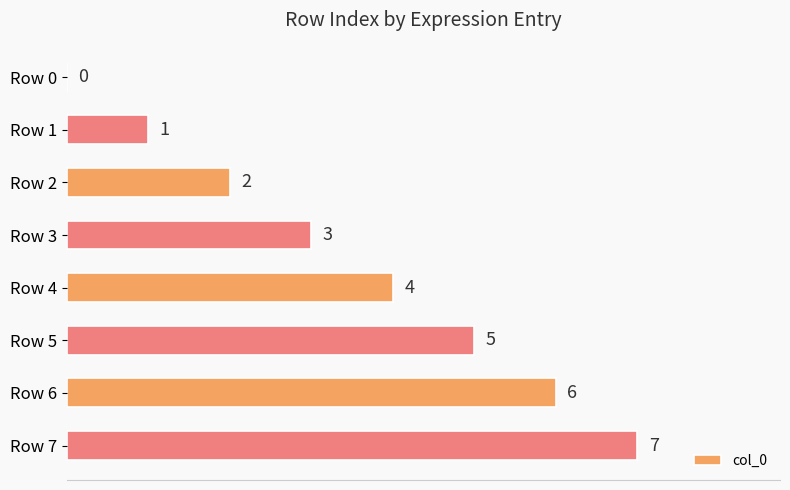

The chart shows a value of 2 at Row 2. True or false?

True